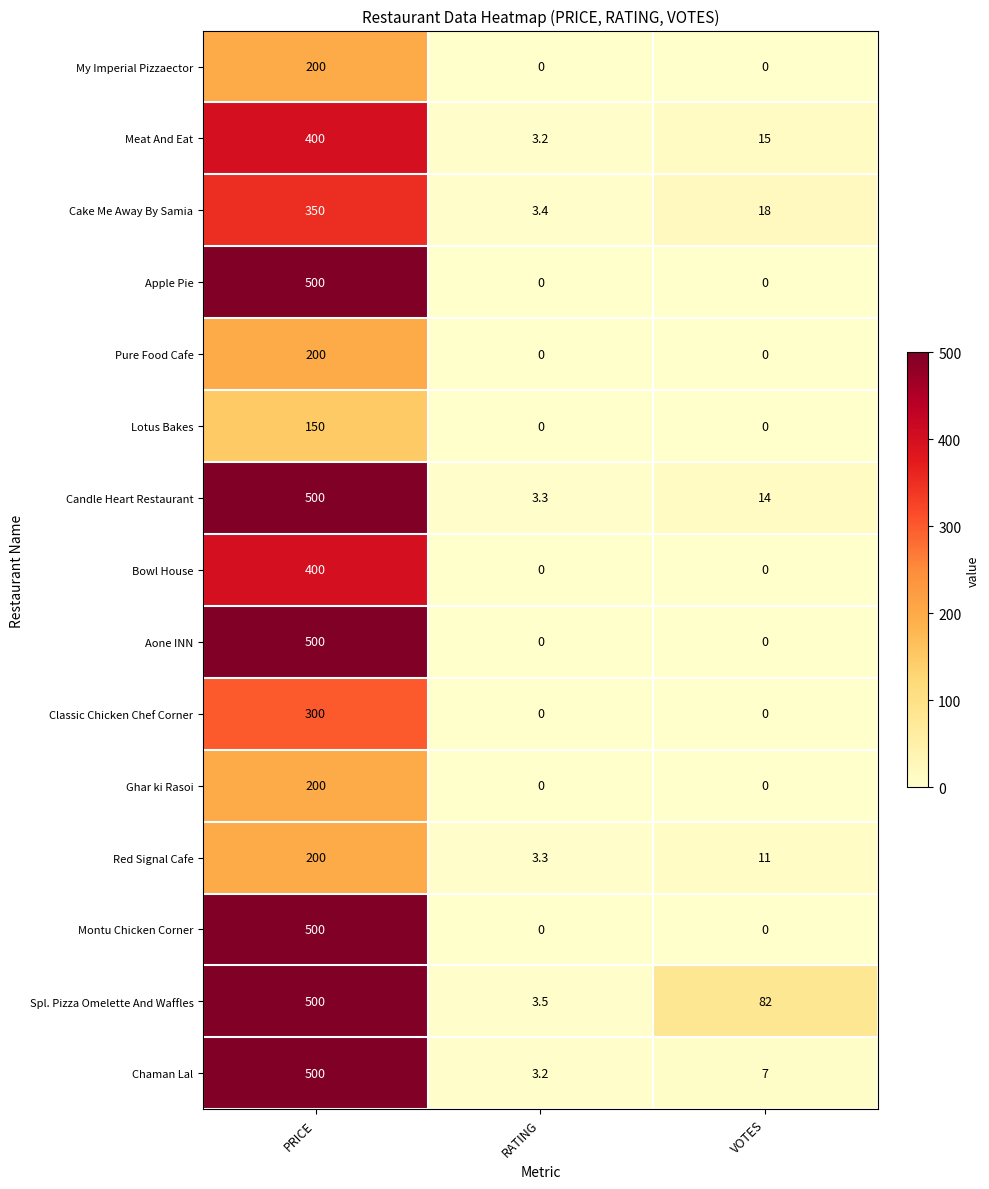

At which category is the sum across all series the highest?

PRICE